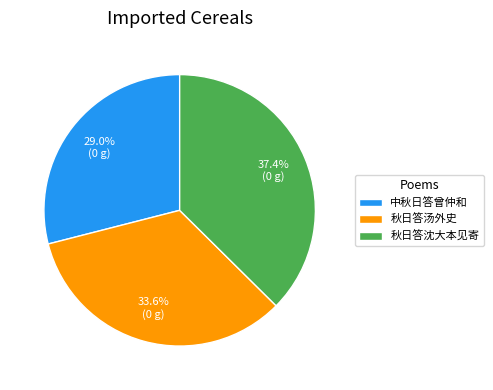

What is the ratio of the value at 中秋日答曾仲和 to the value at 秋日答沈大本见寄?

0.8